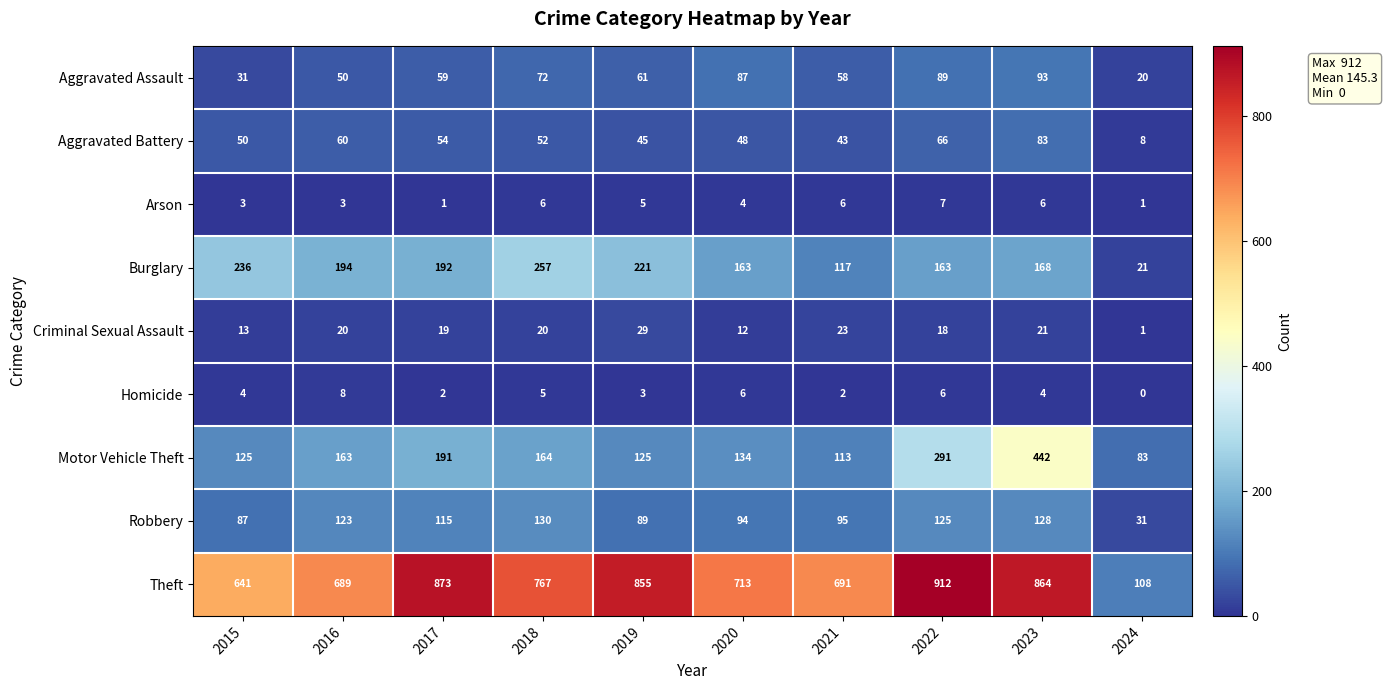

List the series in order of their peak value, lowest first.

Arson, Homicide, Criminal Sexual Assault, Aggravated Battery, Aggravated Assault, Robbery, Burglary, Motor Vehicle Theft, Theft